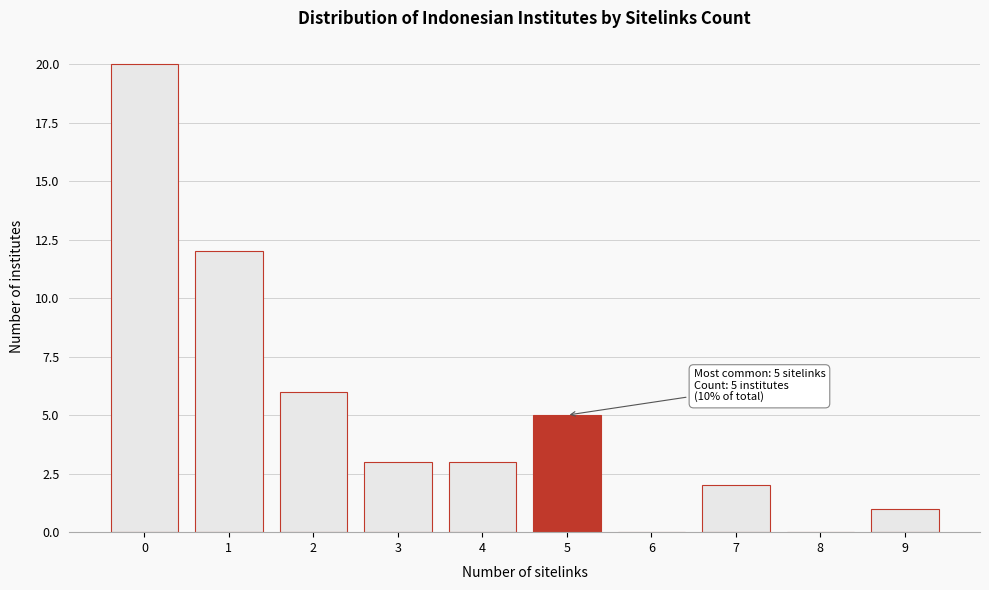

Which range on the x-axis has the tallest bar?

-0.5 to 0.5